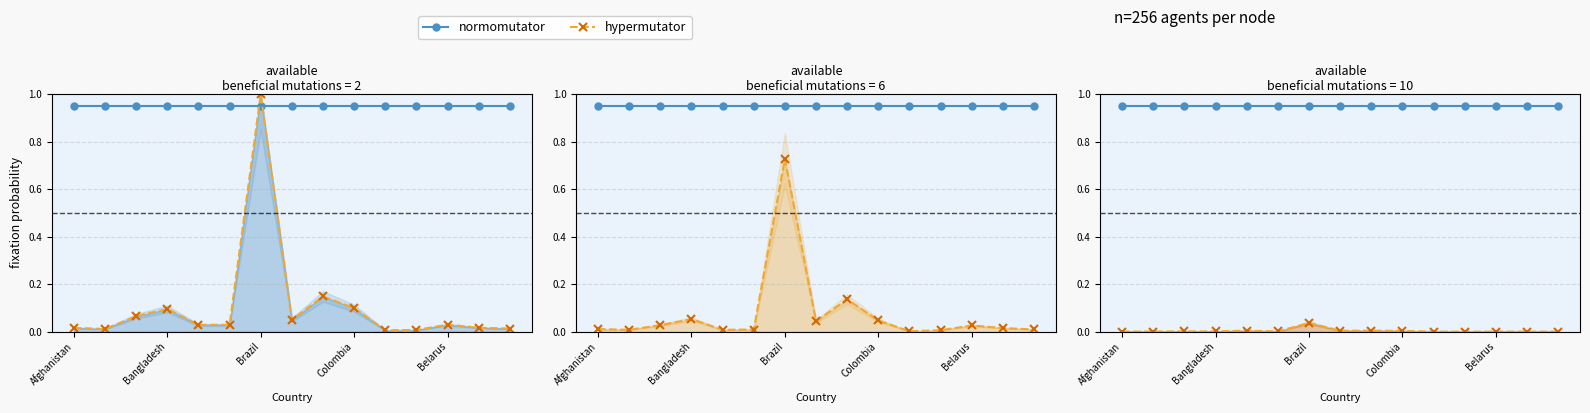

The value of hypermutator at Bangladesh is 0.1. True or false?

True